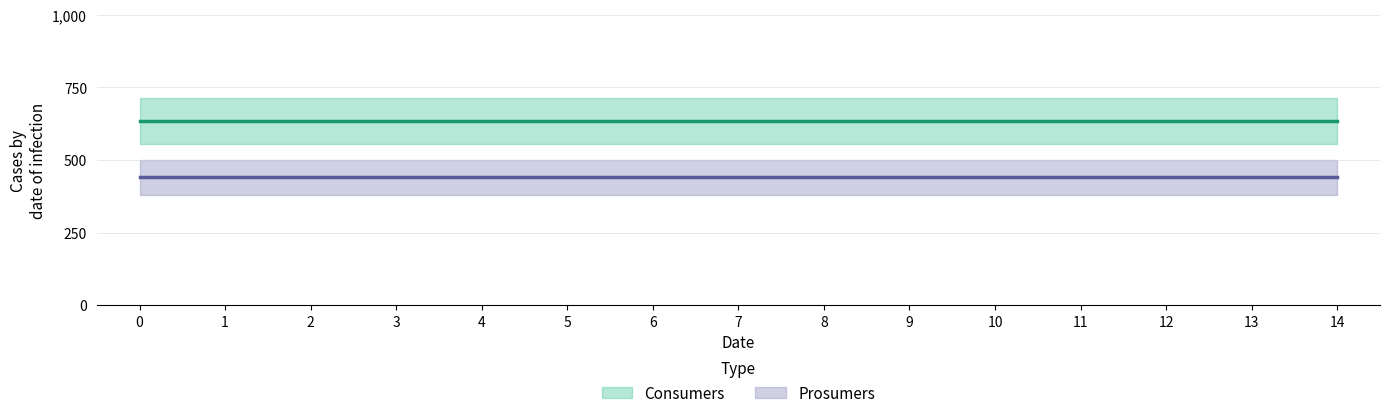

Reading left to right, extract all data points from this chart.

Consumers: 635	635	635	635	635	635	635	635	635	635	635	635	635	635	635
Prosumers: 440	440	440	440	440	440	440	440	440	440	440	440	440	440	440